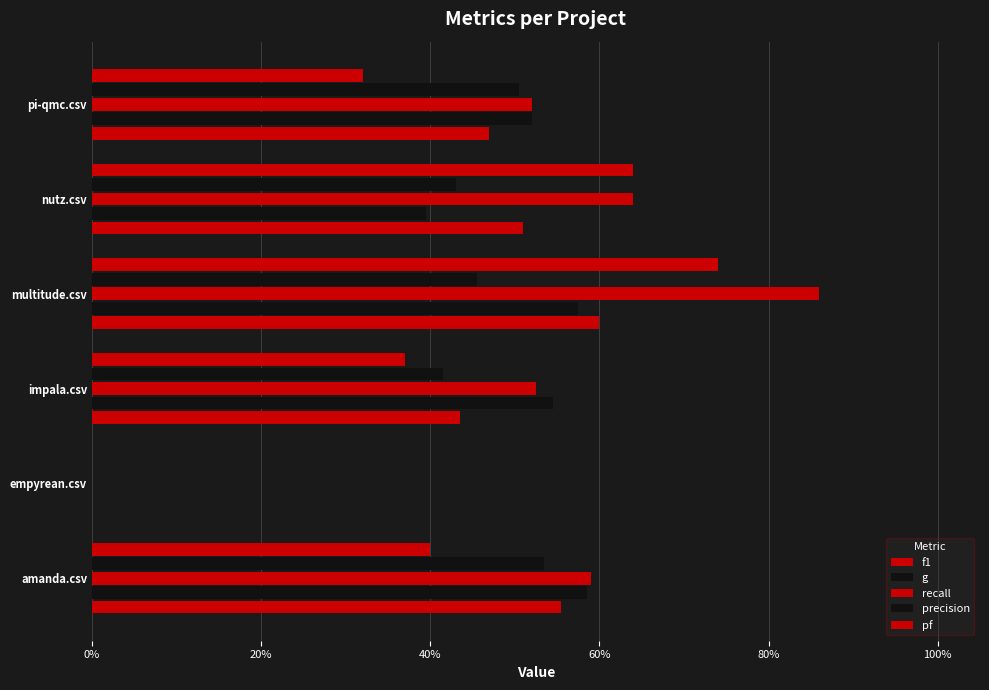

What is the average value of the f1 series?

0.4